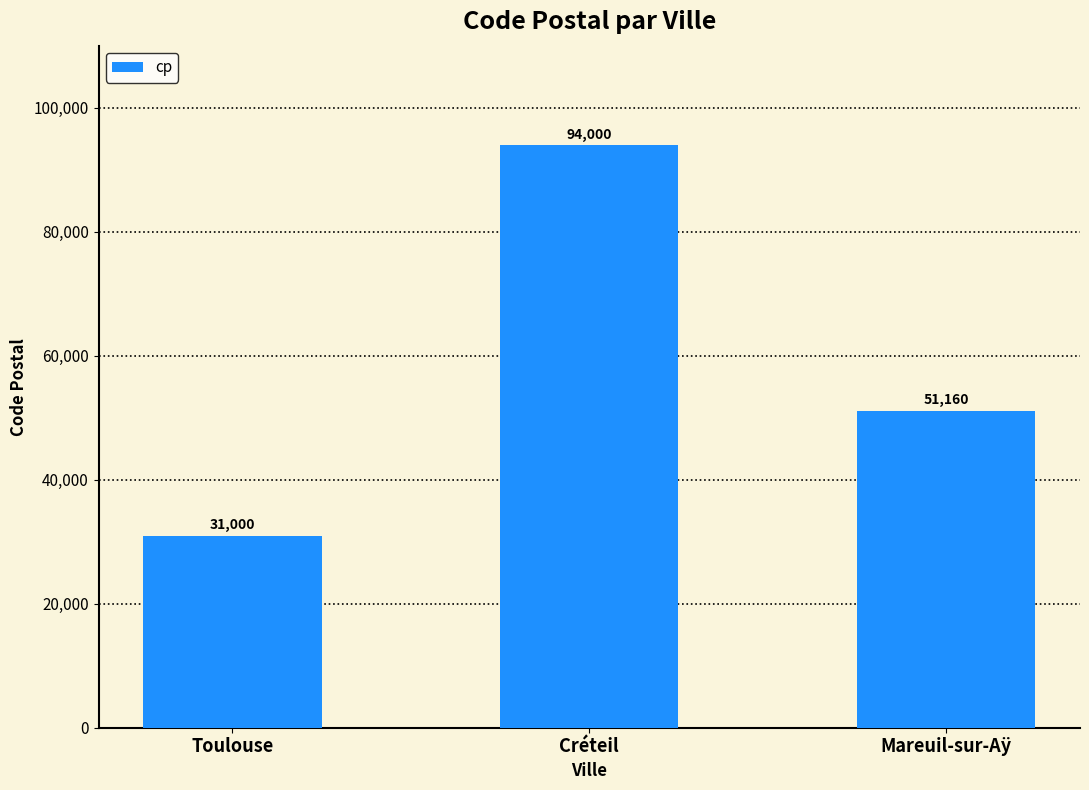

What is the difference between the maximum and minimum values?

63000